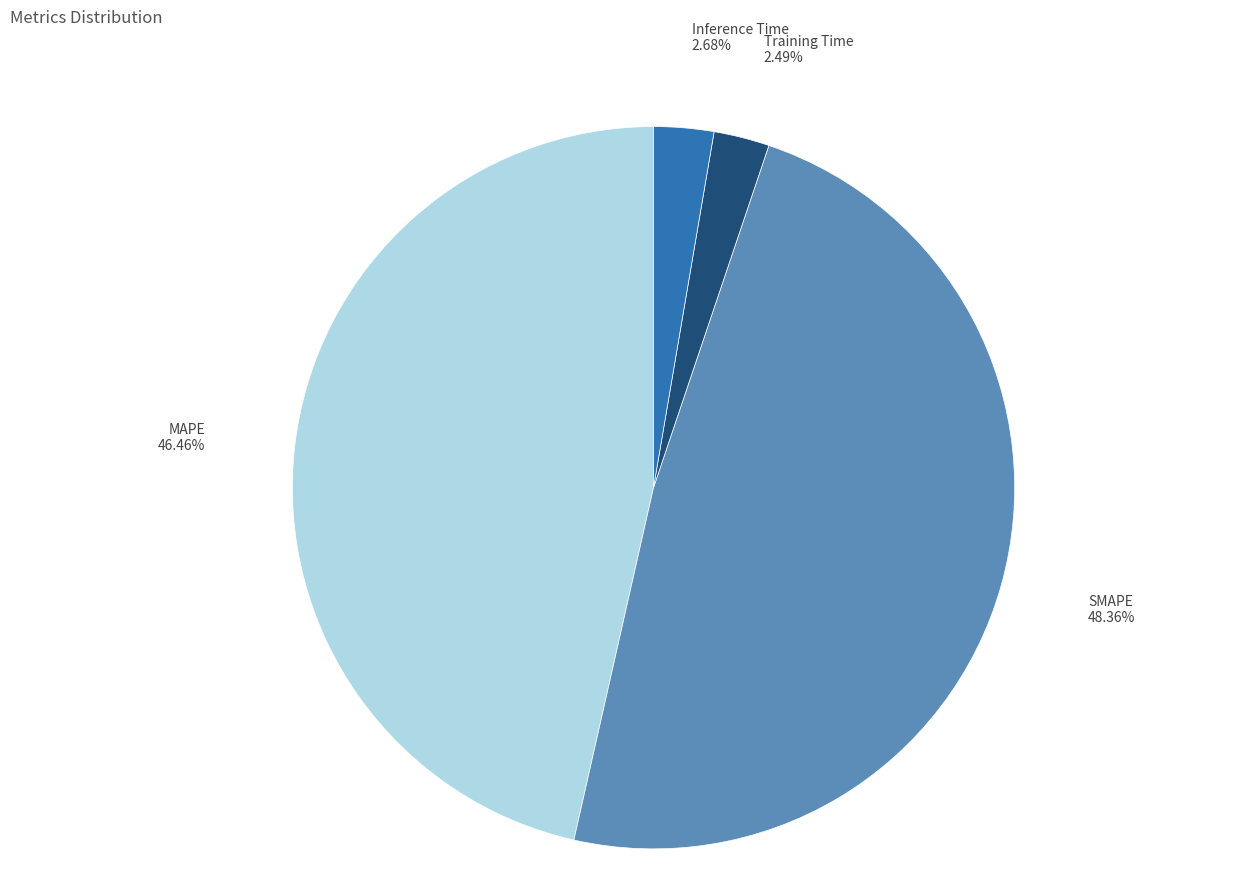

Is there any slice that represents more than half of the pie?

No